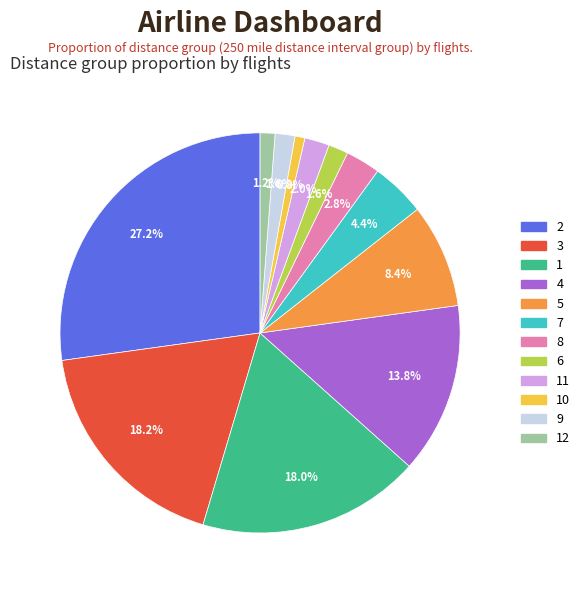

To the nearest percent, what is the average slice percentage?

8%